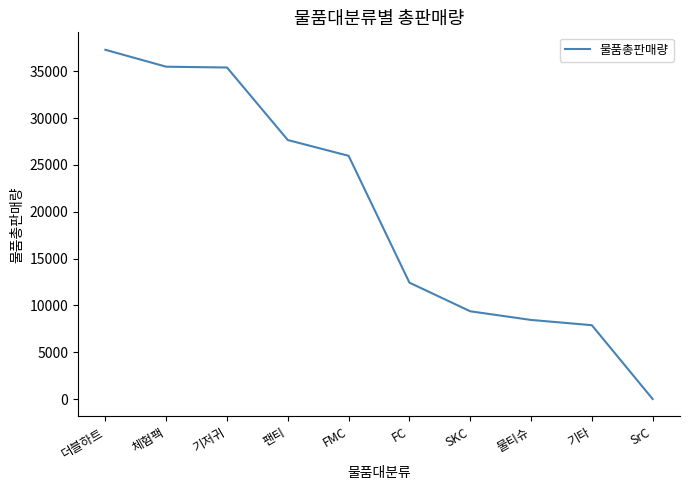

The chart shows a value of 25976 at FMC. True or false?

True